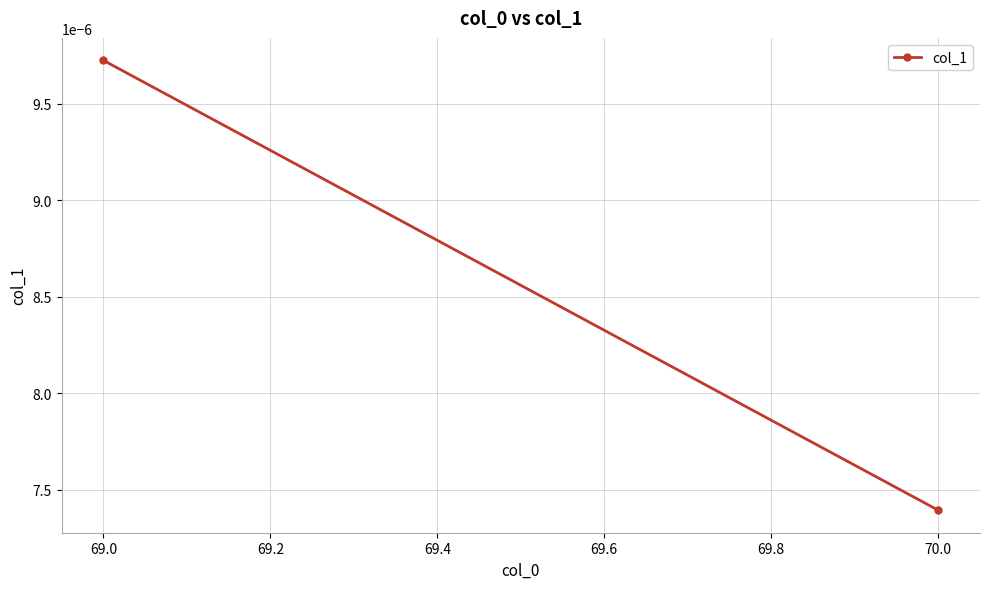

Is it true that the value at 69.0 is 0.0?

False